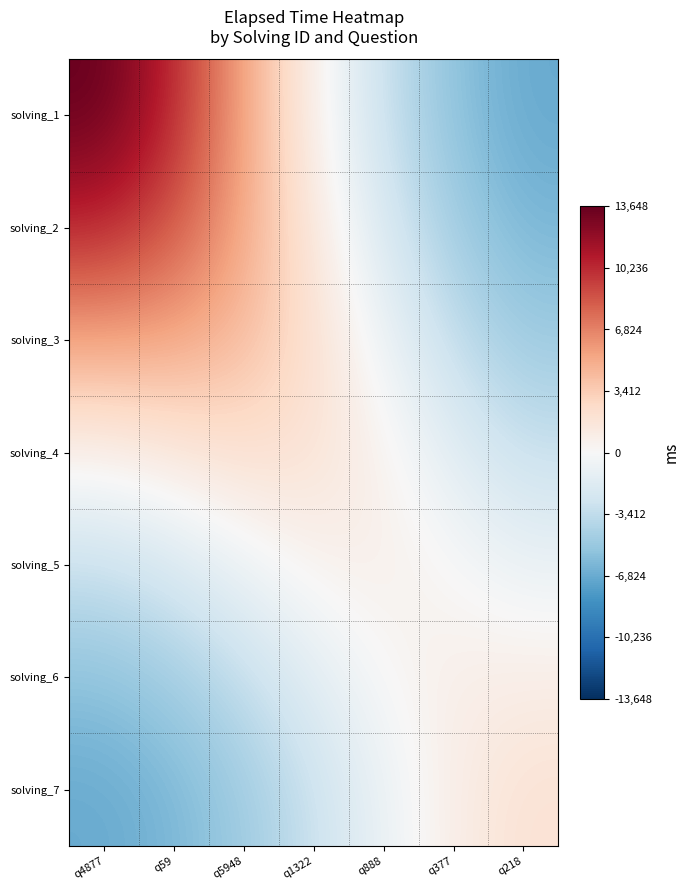

Which series has the largest range (max minus min)?

solving_1